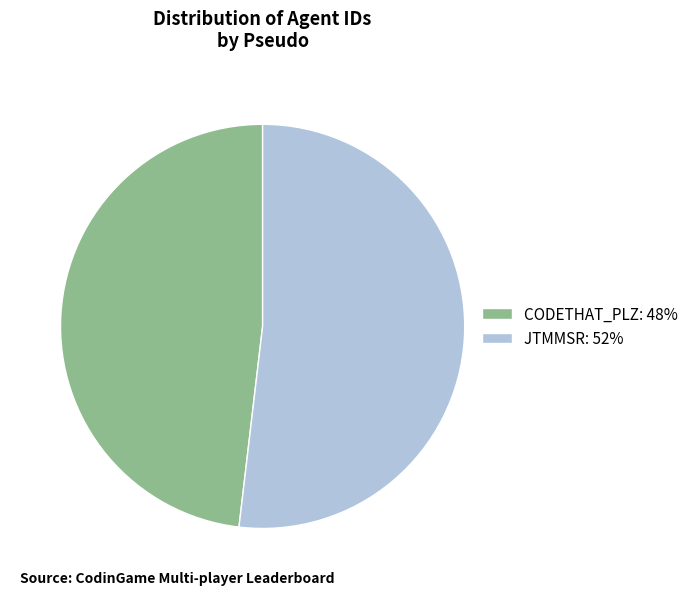

Does CODETHAT_PLZ: 48% represent more than half of the total?

No